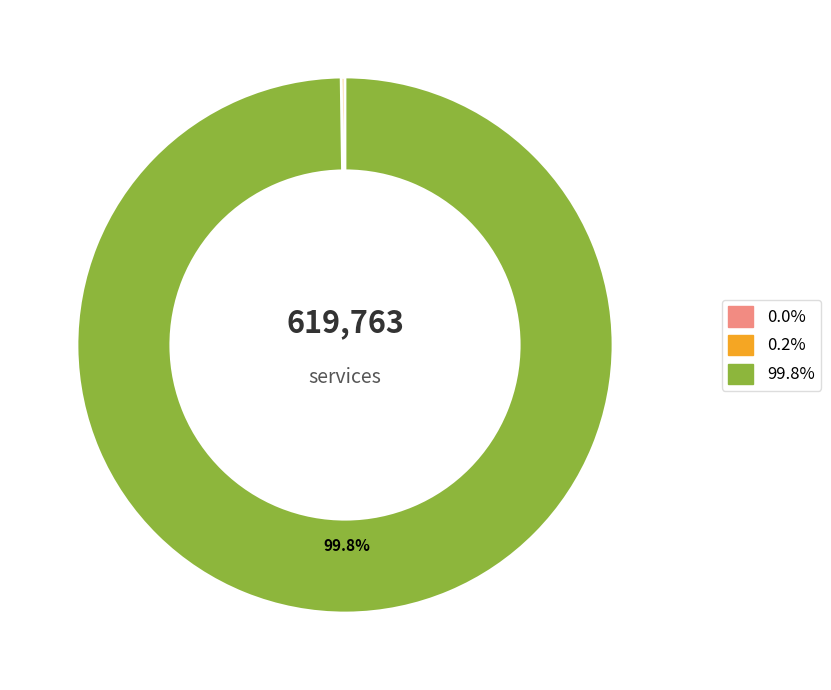

Is there any slice that represents more than half of the pie?

Yes